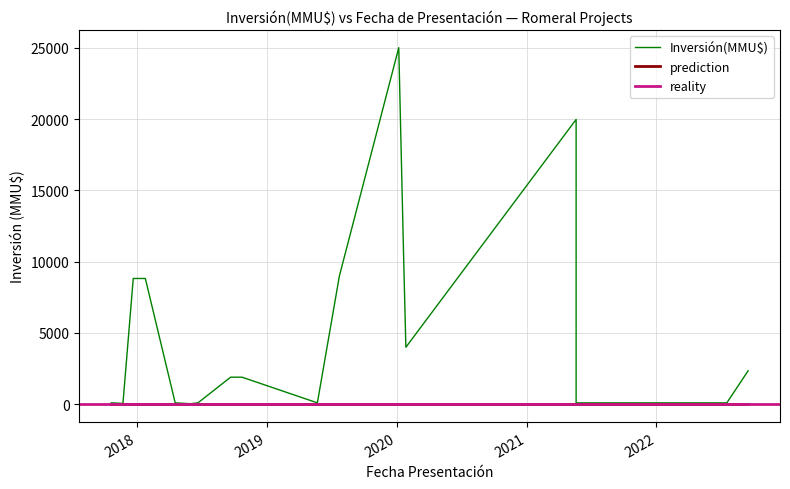

Which series has the widest spread of values?

Inversión(MMU$)